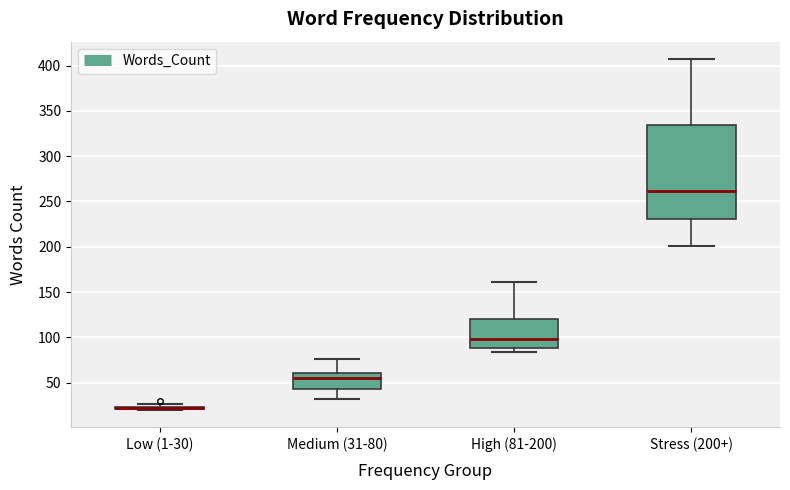

Reading left to right, transcribe this box plot: for each box, give where its median line is, the range the box spans, and where its two whiskers end, as read against the y-axis. The values are not printed on the chart, so give them approximately, as read against the axis.

Low (1-30): box collapsed to a line at 20, whiskers 20 to 25
Medium (31-80): median 55, box 45 to 60, whiskers 30 to 75
High (81-200): median 100, box 90 to 120, whiskers 85 to 160
Stress (200+): median 260, box 230 to 335, whiskers 200 to 405